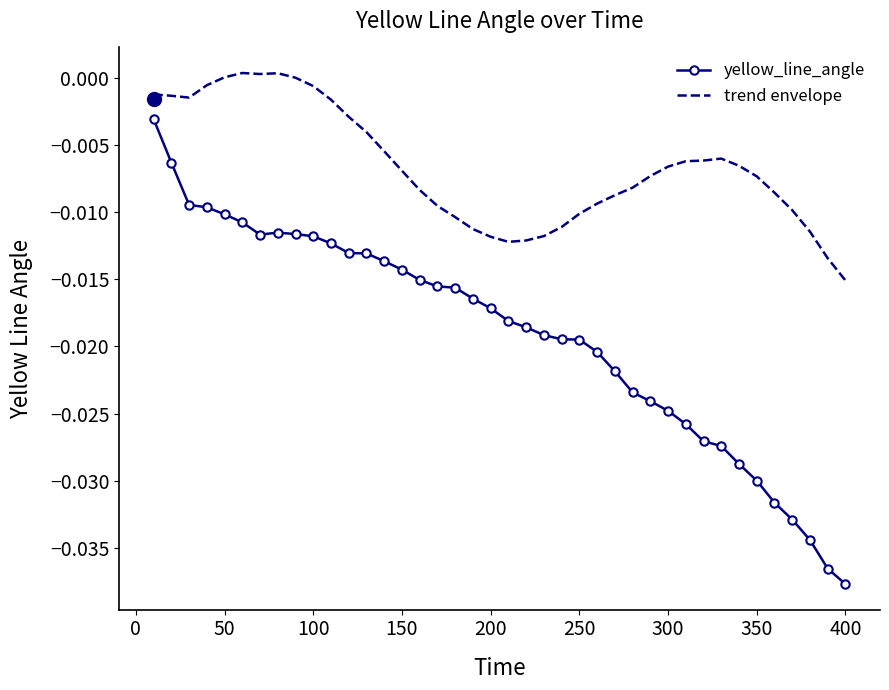

True or false: yellow_line_angle and trend envelope intersect in this chart.

False